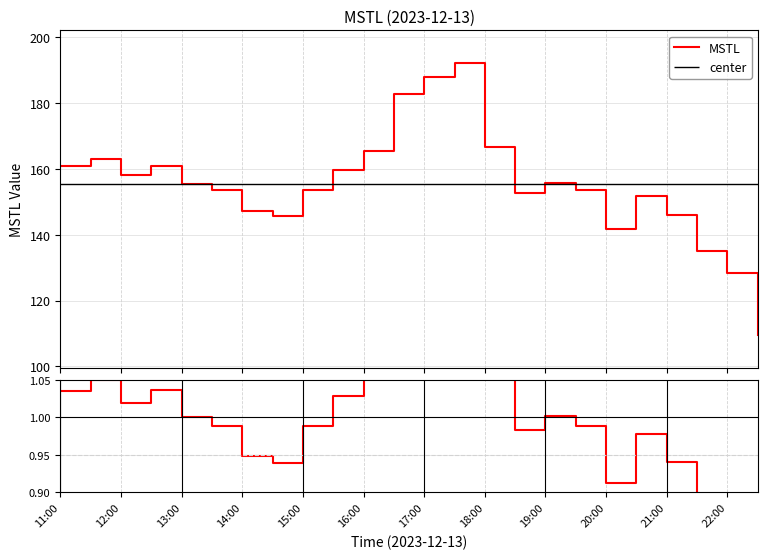

At how many categories does at least one series exceed 156?

10